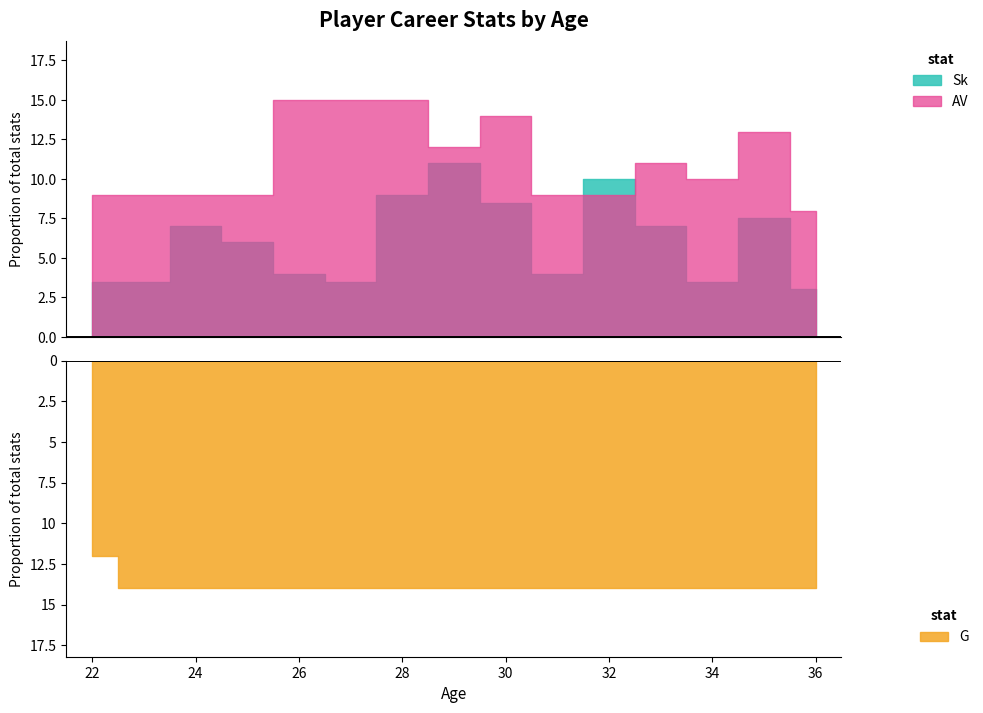

True or false: G and AV intersect in this chart.

True